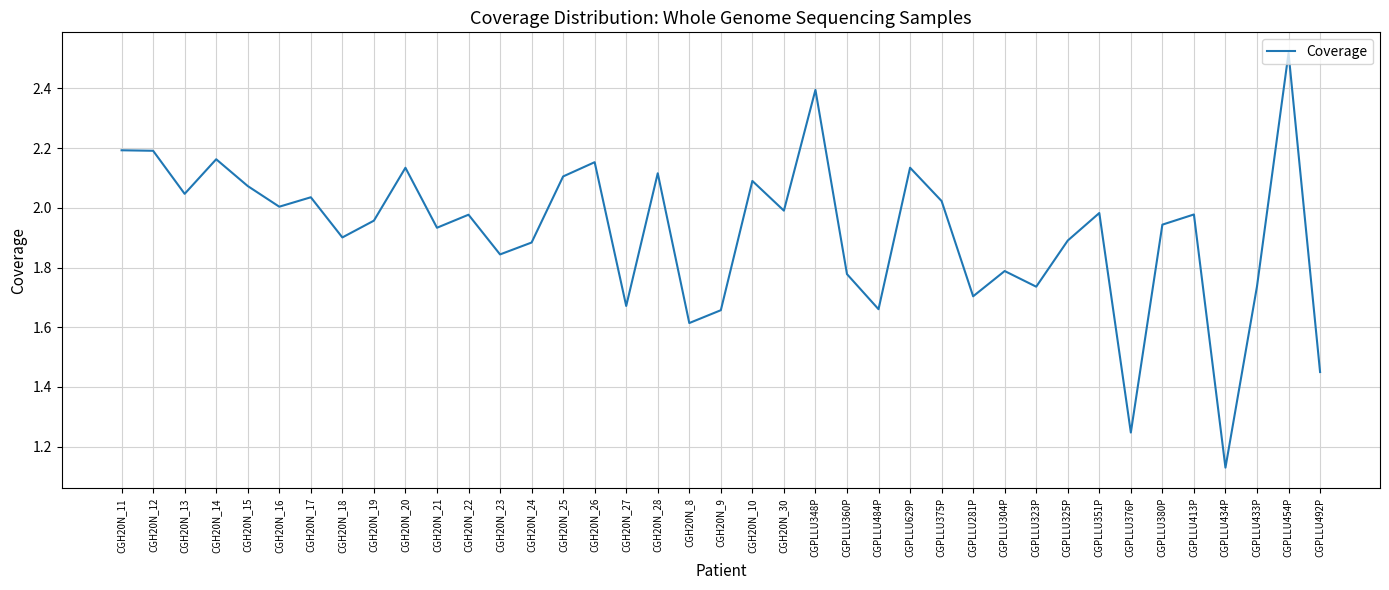

How many interior local valleys (lower than both neighbors) does the data have?

13